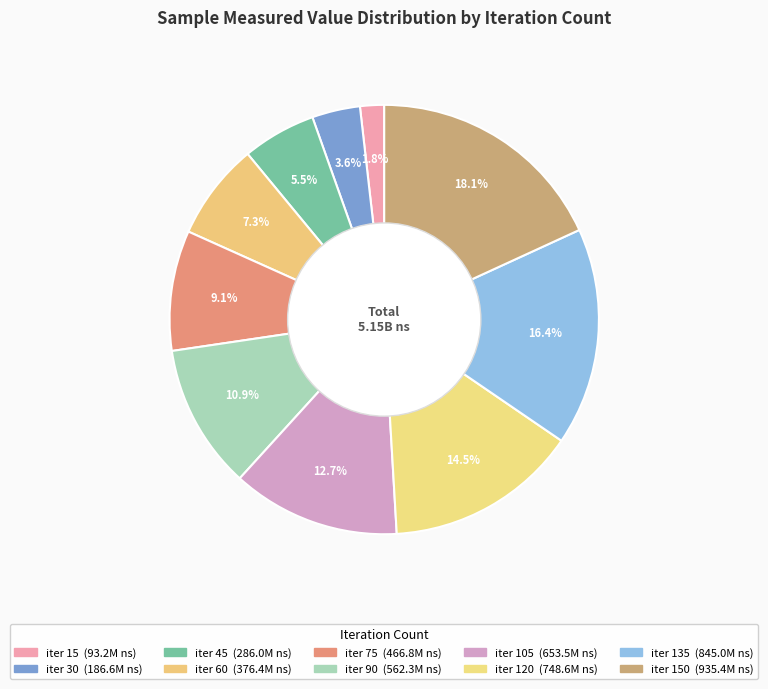

How many segments does this pie chart have?

10